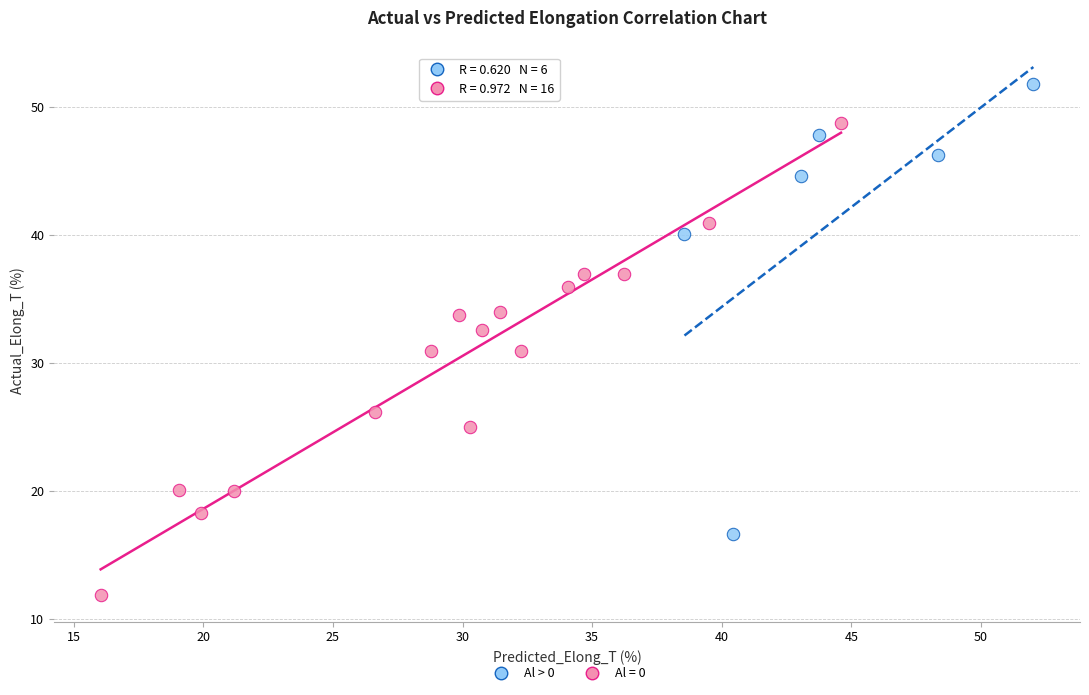

Which series contains the lowest Y value?

Al = 0